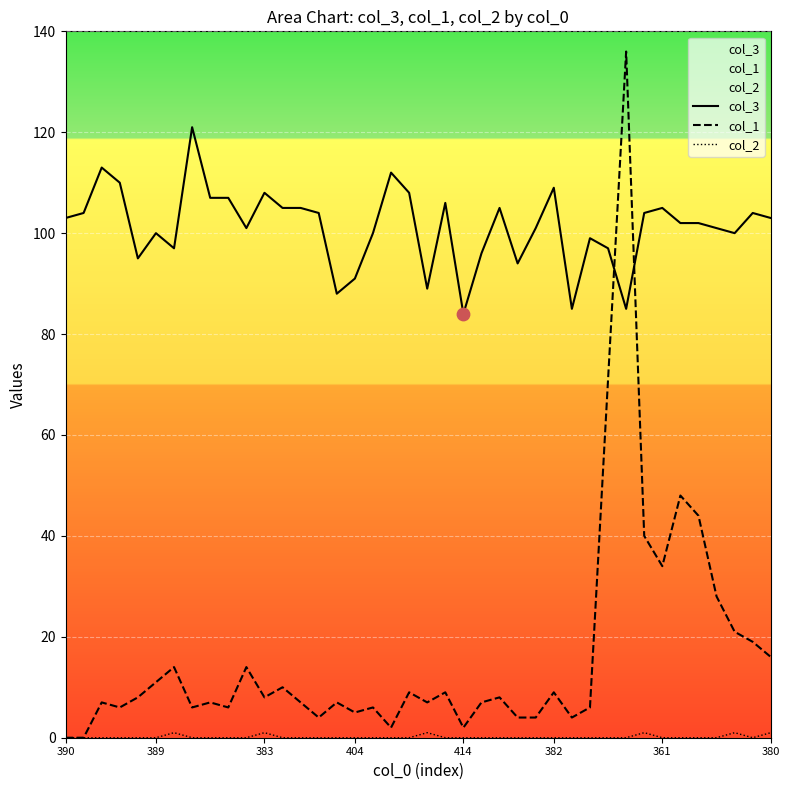

Which series has the largest Y range (max minus min)?

col_1